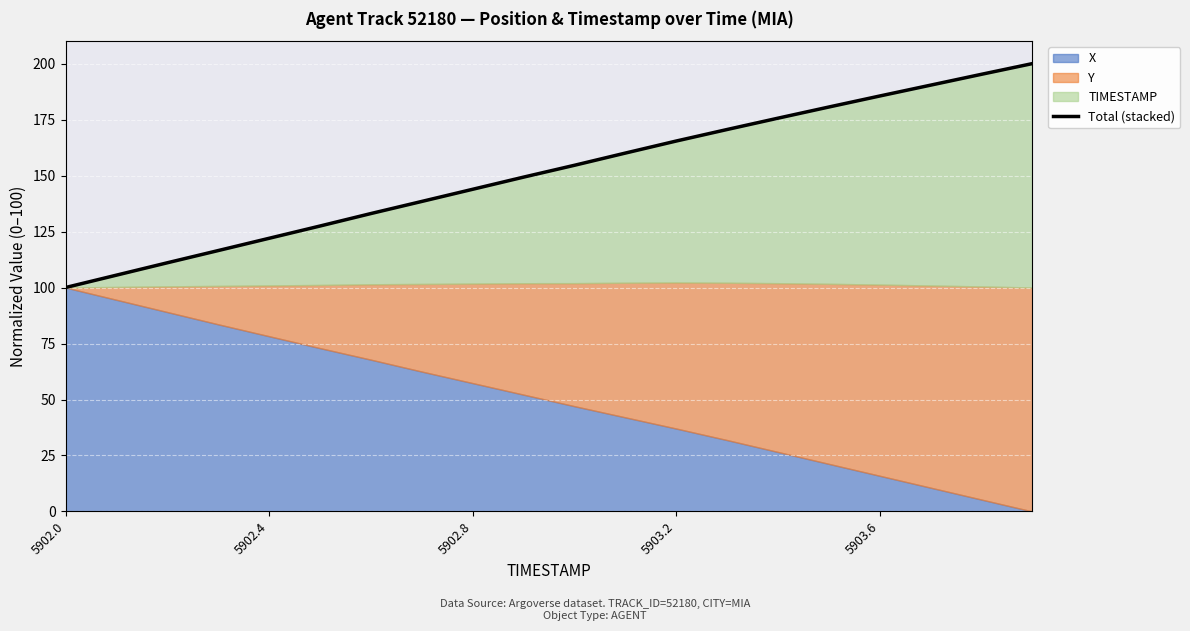

What is the change in value from 5 to 16?

+58.1